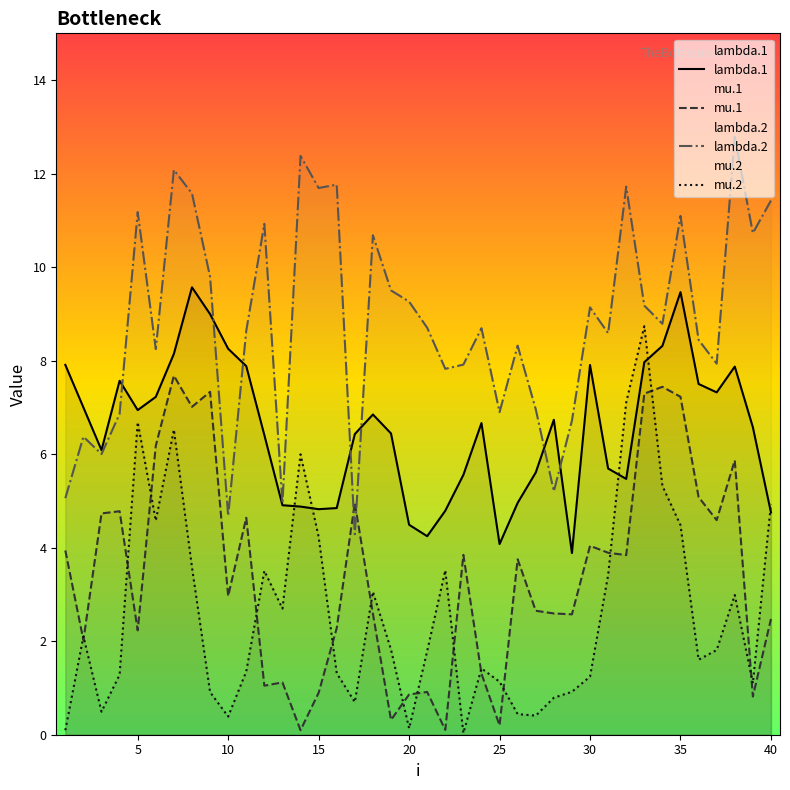

Is it true that lambda.1 equals 8.3 at 10?

True